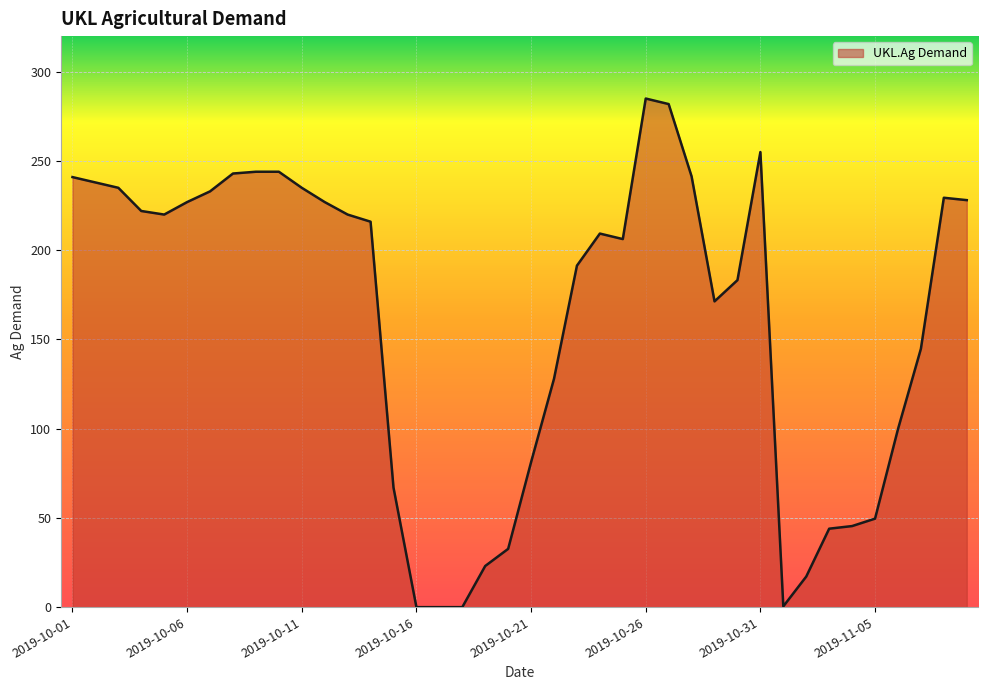

How many series are shown in this chart?

1